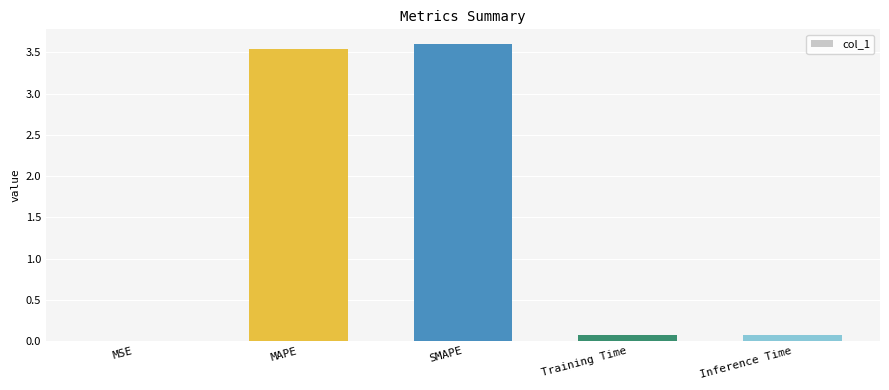

What is the difference between the values at MAPE and Inference Time?

3.5